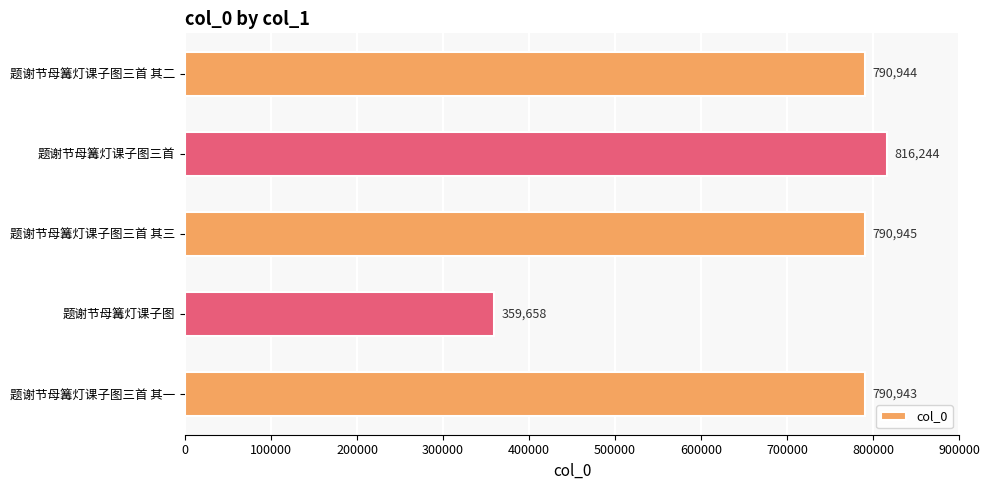

Reading top to bottom, what are all the values shown in this chart?

题谢节母篝灯课子图三首 其二=790944	题谢节母篝灯课子图三首=816244	题谢节母篝灯课子图三首 其三=790945	题谢节母篝灯课子图=359658	题谢节母篝灯课子图三首 其一=790943